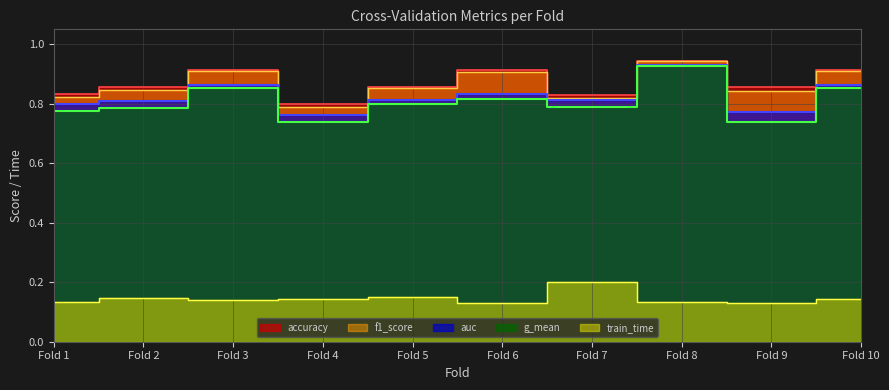

Where is the first local minimum for g_mean?

Fold 4